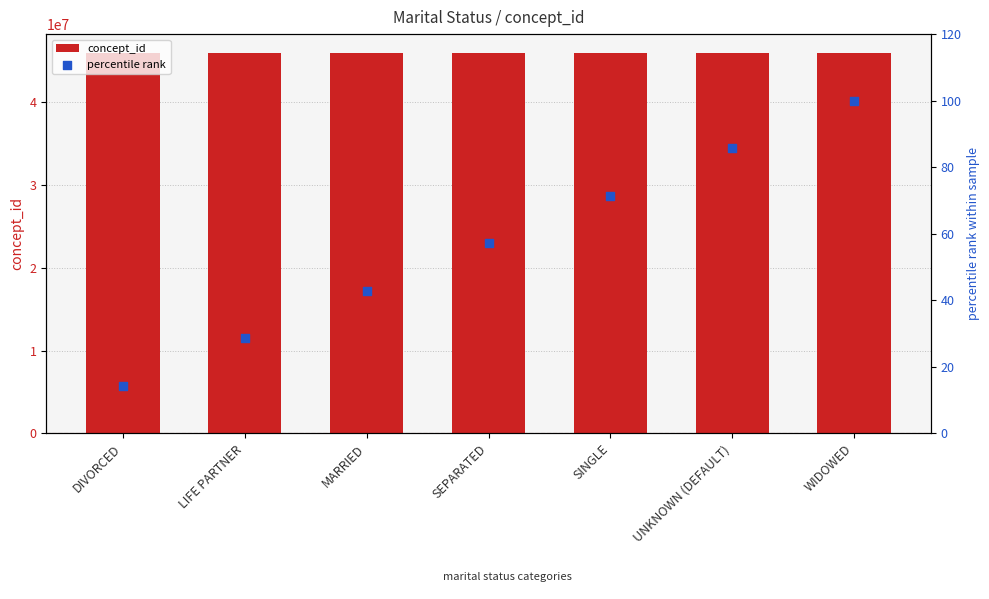

At which category is the sum across all series the highest?

SEPARATED